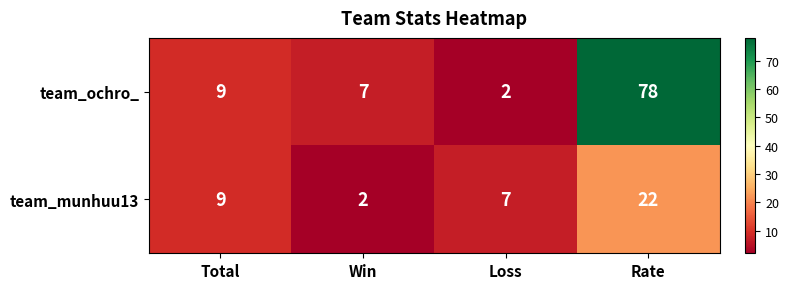

What is the difference between the maximum and second lowest values in the team_munhuu13 series?

15